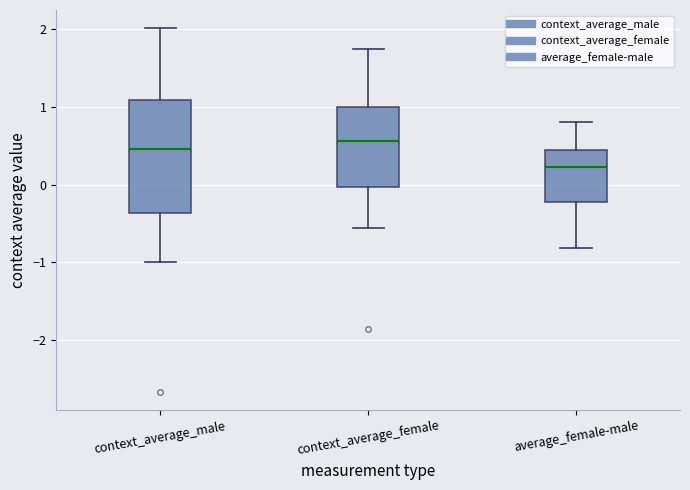

Which box is the tallest, from its lower edge to its upper edge?

context_average_male